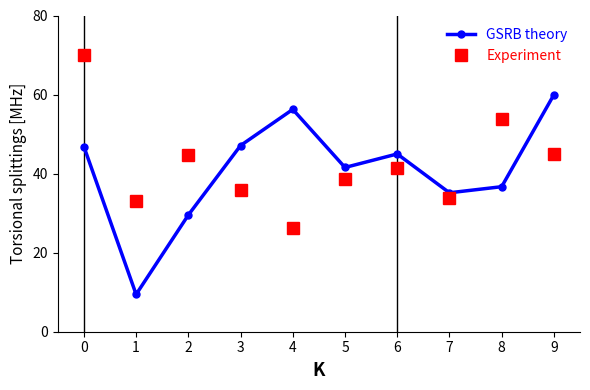

Is it true that Experiment equals 18.4 at 0?

False